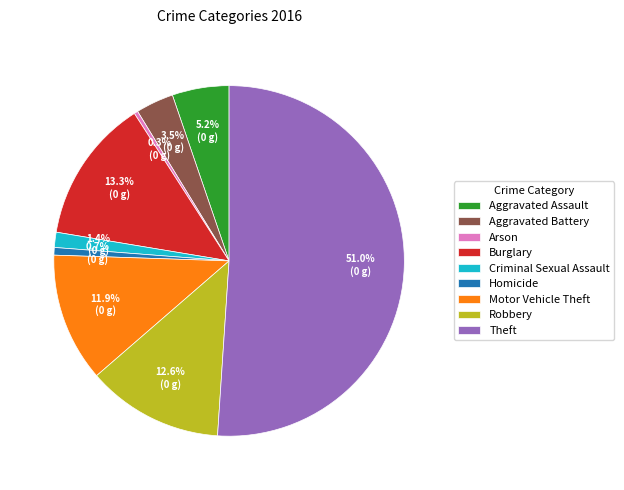

To the nearest percent, what is the difference between the Burglary and Homicide slice percentages?

13%